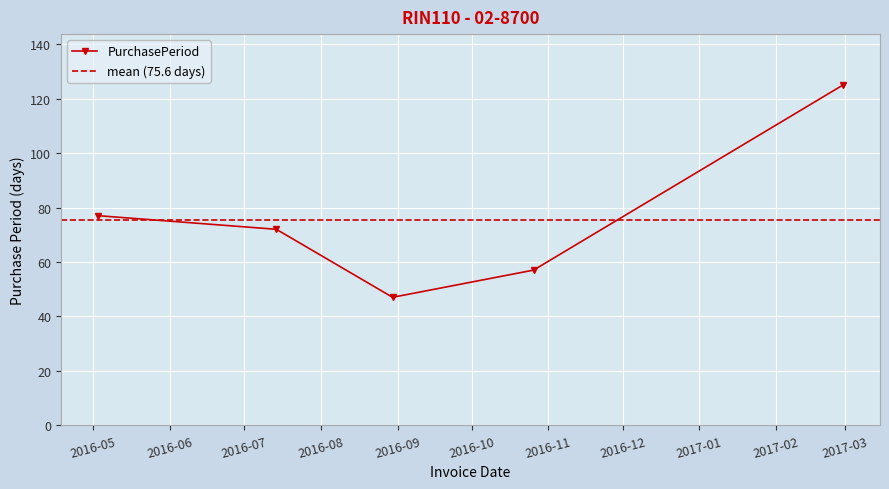

What is the smallest value displayed?

47